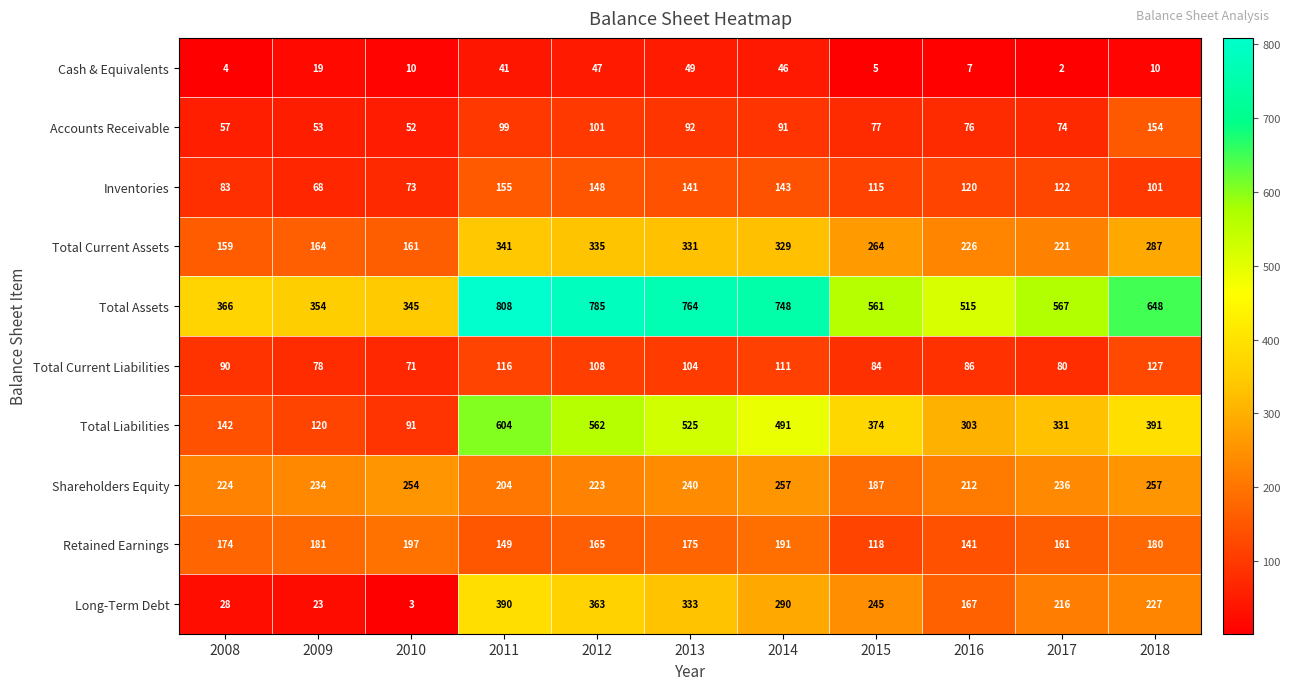

What is the maximum value shown in the chart?

808